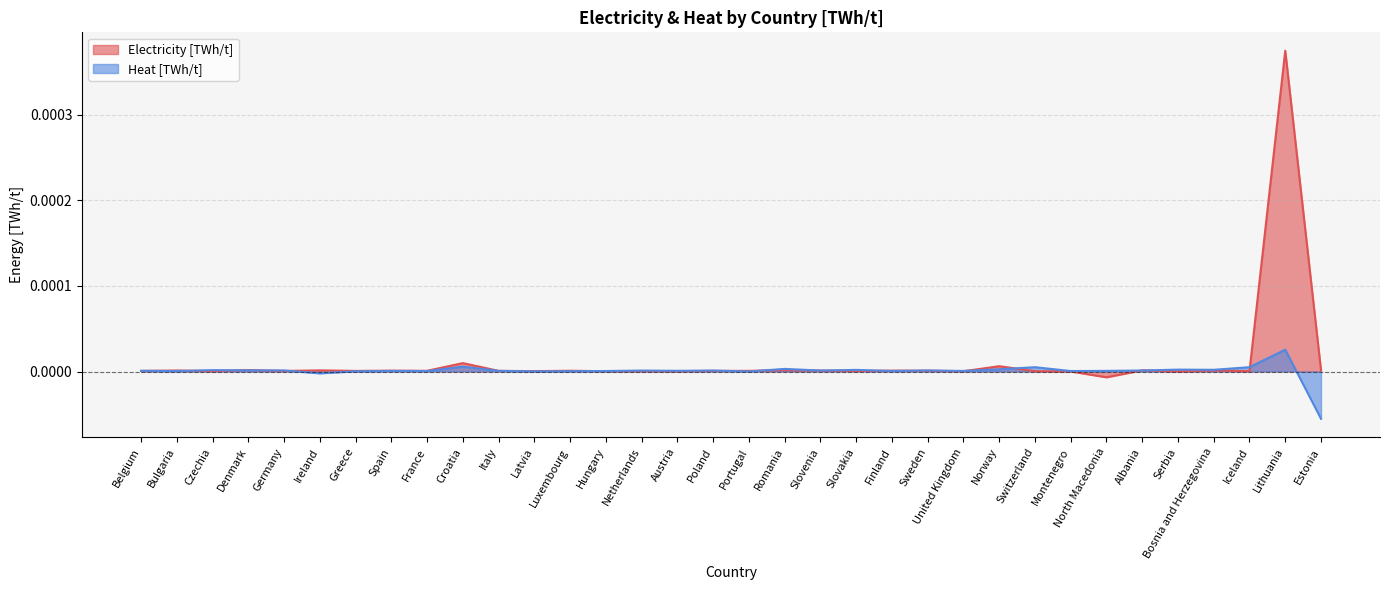

Which series has the largest total across all categories?

Electricity [TWh/t]